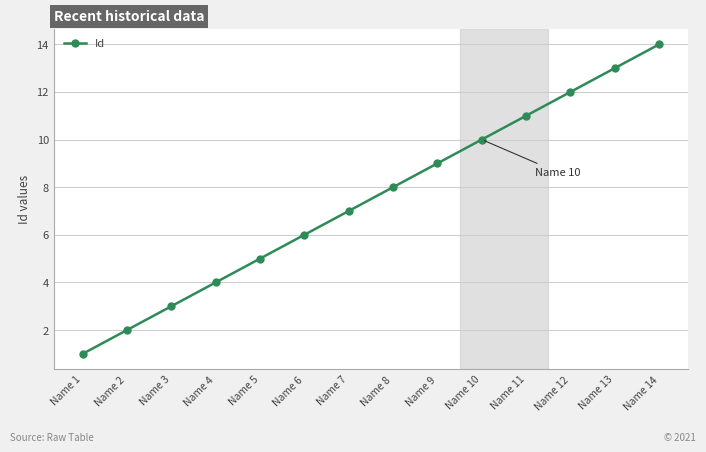

Rank the categories by value from lowest to highest.

Name 1, Name 2, Name 3, Name 4, Name 5, Name 6, Name 7, Name 8, Name 9, Name 10, Name 11, Name 12, Name 13, Name 14